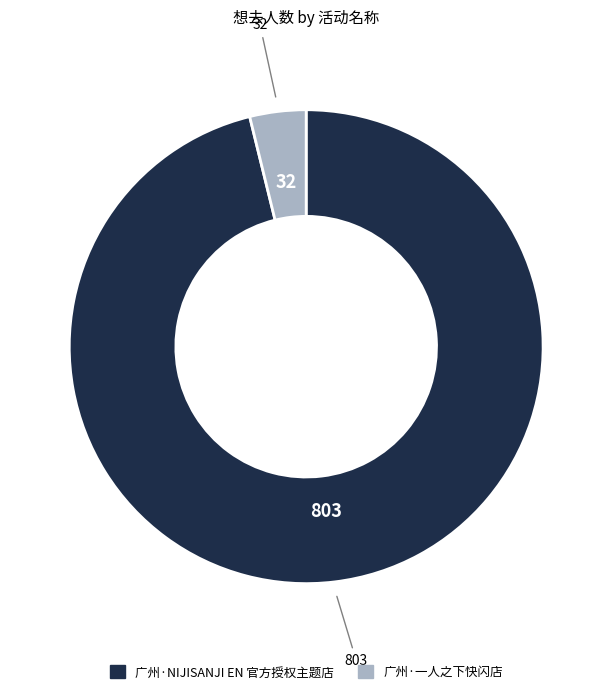

Between 广州·NIJISANJI EN 官方授权主题店 and 广州·一人之下快闪店, which is larger?

广州·NIJISANJI EN 官方授权主题店